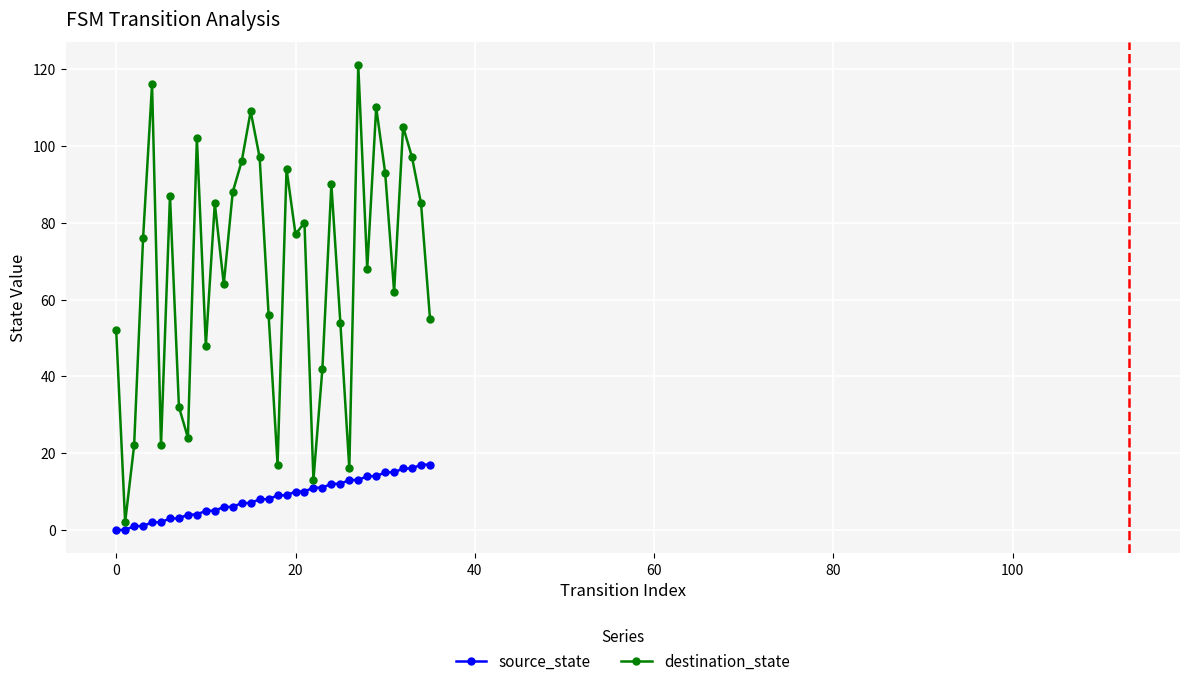

Which series has the widest spread of values?

destination_state